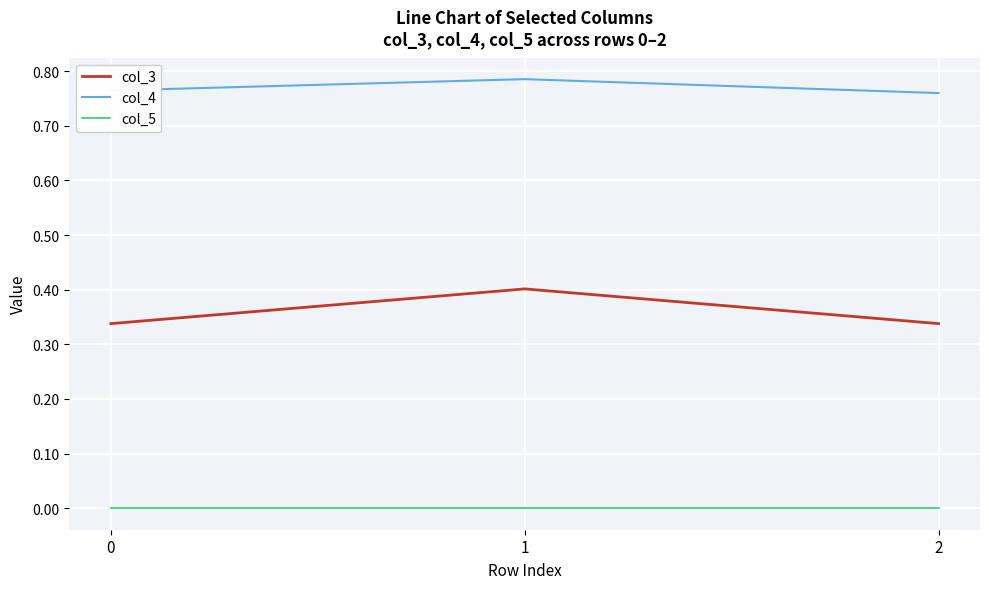

Is it true that col_4 equals 0.4 at 2?

False